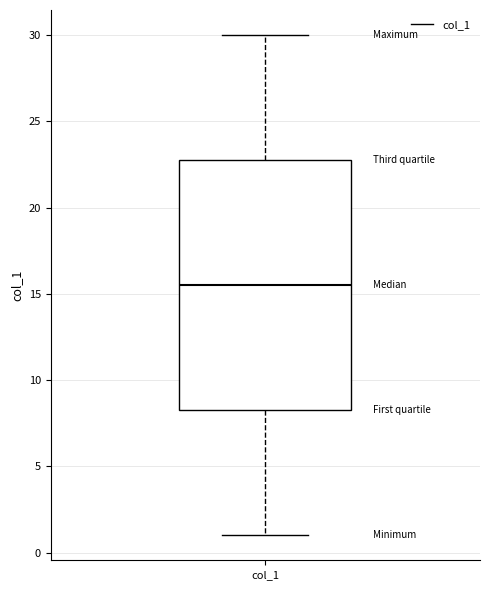

Transcribe this box plot: give where the median line is, the range the box spans, and where the two whiskers end, as read against the y-axis. The values are not printed on the chart, so give them approximately, as read against the axis.

median 15.5, box 8.5 to 23.0, whiskers 1.0 to 30.0